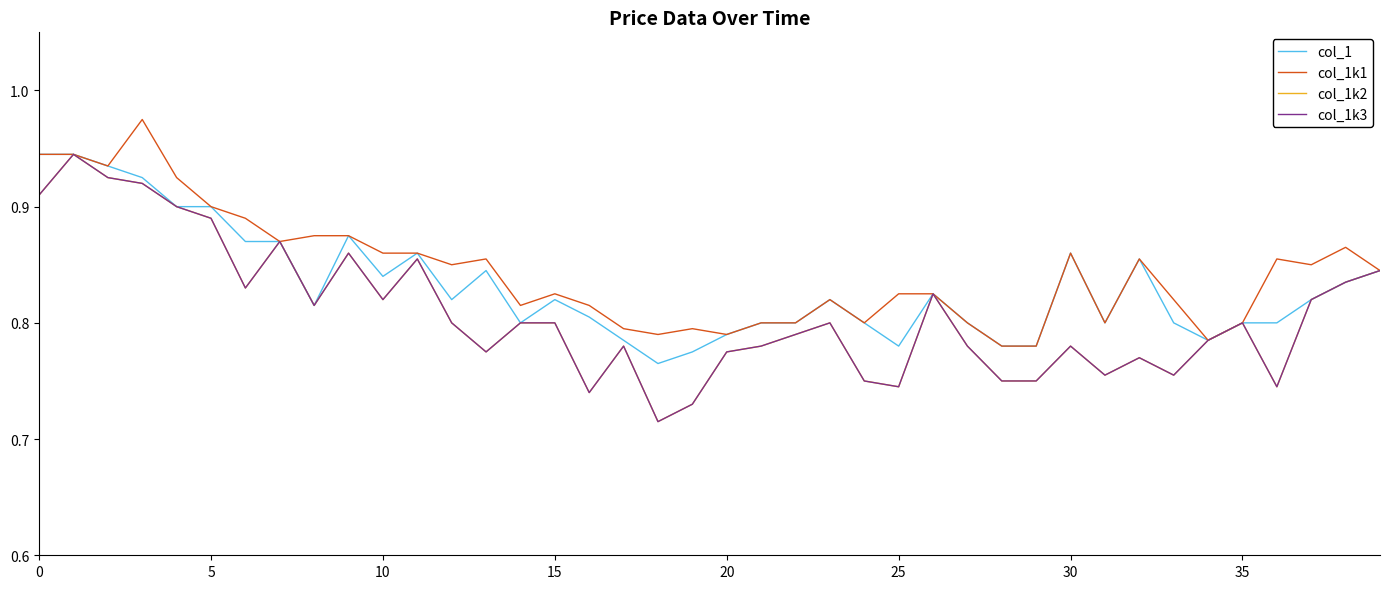

What is the average value of the col_1k2 series?

0.8